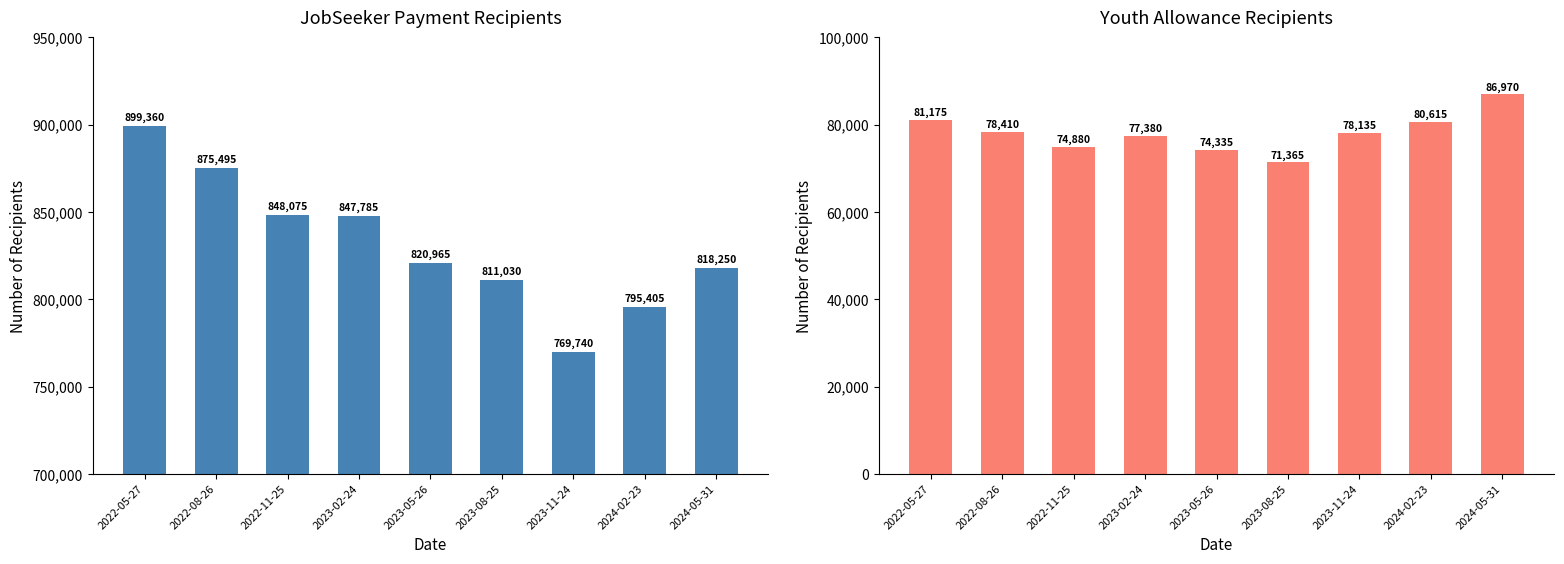

What is the approximate value of JobSeeker Payment at 2022-05-27, to the nearest 100?

899400